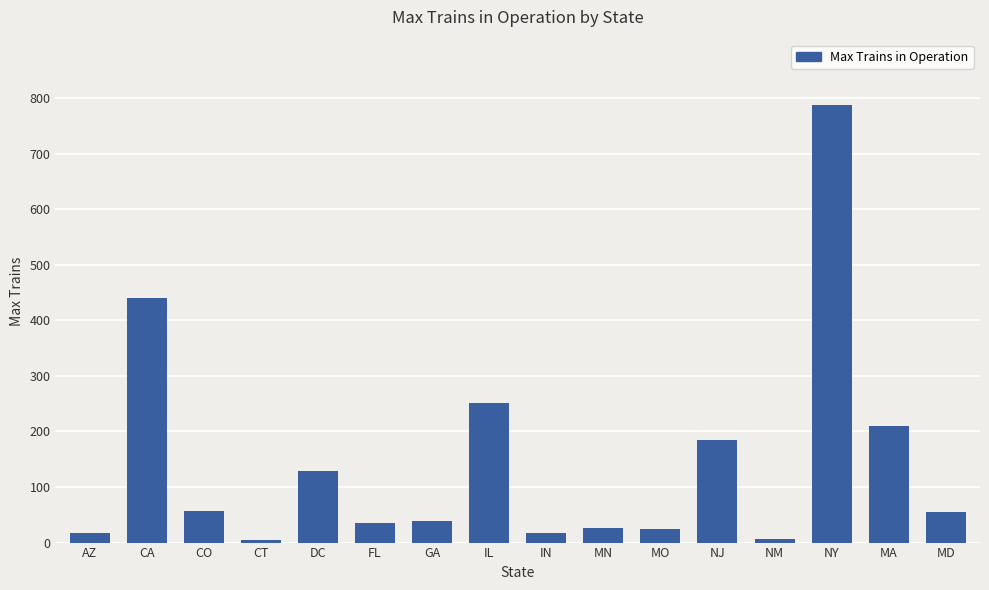

The value at DC is 37. True or false?

False